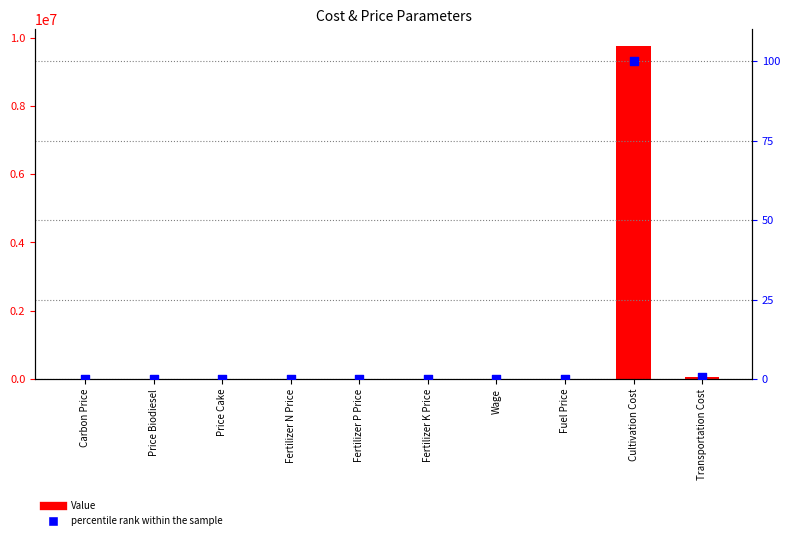

Is the value of percentile rank within the sample at Transportation Cost greater than the value of Value at Fertilizer N Price?

No